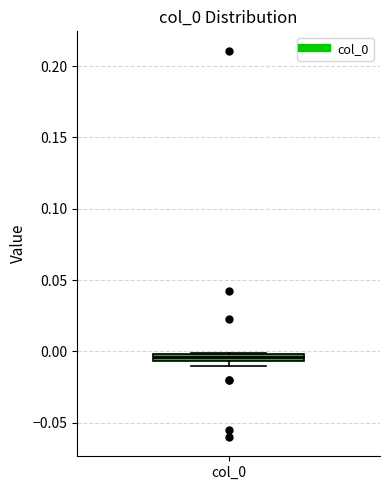

Where is the upper edge of the box for col_0 on the y-axis? The values are not printed on the chart, so give them approximately, as read against the axis.

0.000